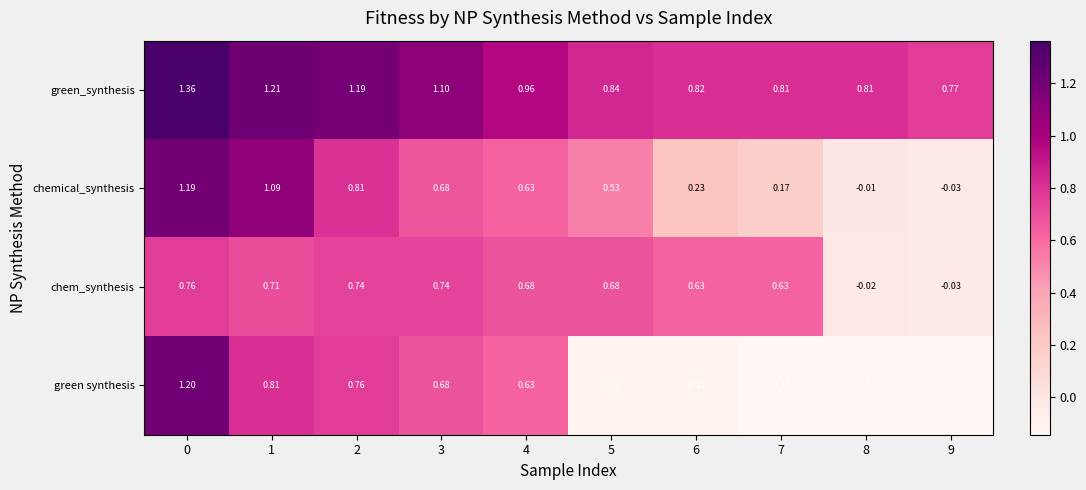

Rank the series by their maximum value, from highest to lowest.

green_synthesis, green synthesis, chemical_synthesis, chem_synthesis